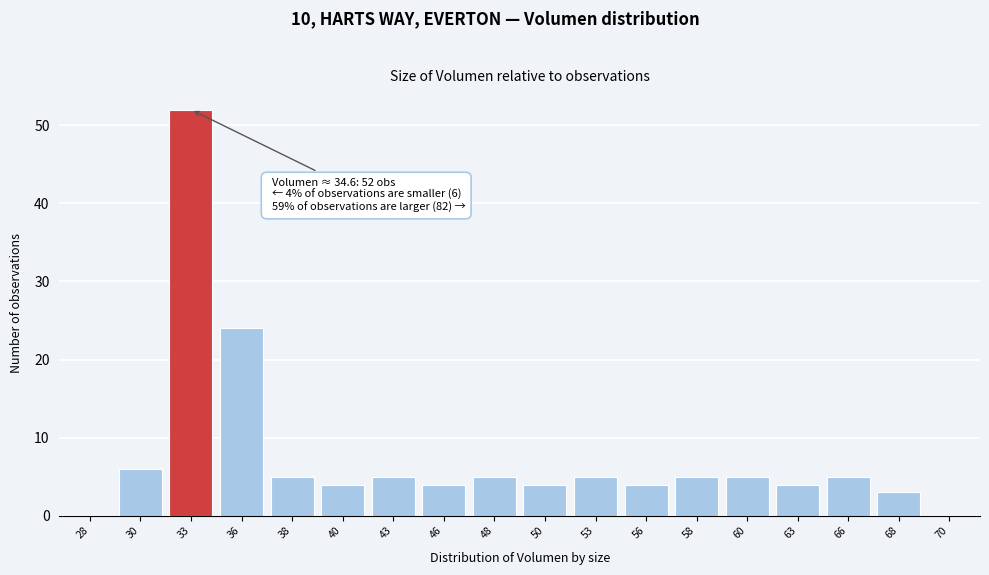

Reading left to right, extract all data points from this chart.

28=0	30=6	33=52	36=24	38=5	40=4	43=5	46=4	48=5	50=4	53=5	56=4	58=5	60=5	63=4	66=5	68=3	70=0